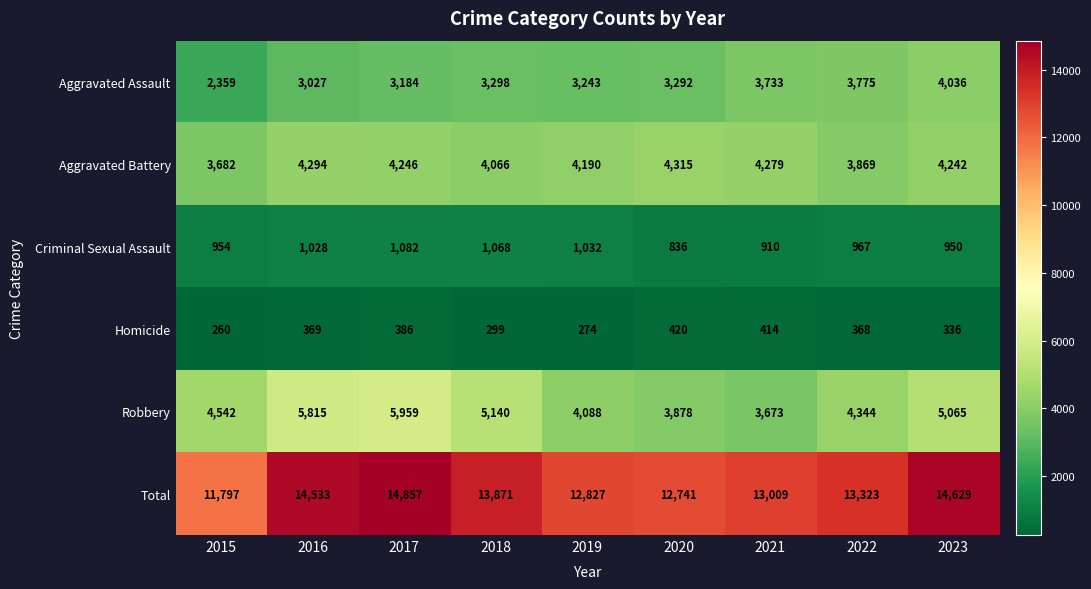

How many distinct data groups are displayed?

6